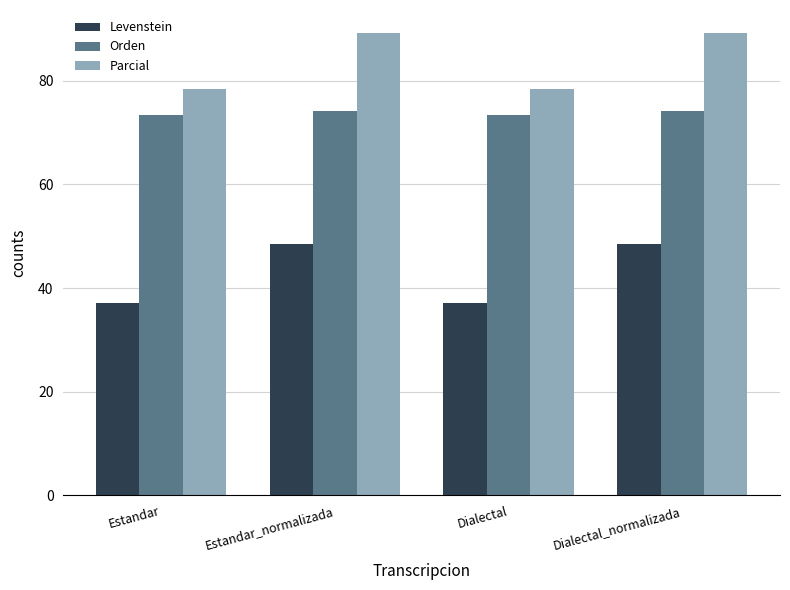

What is the maximum value for Levenstein?

48.4